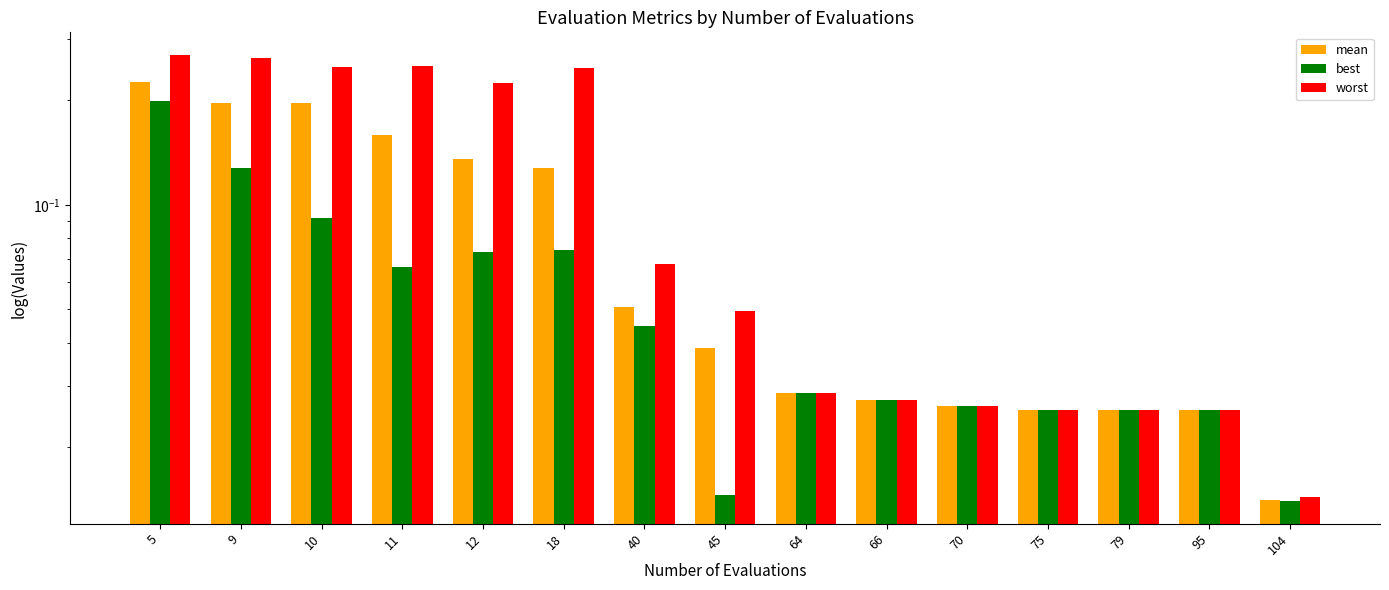

Reading left to right, list all the values displayed in this chart.

mean: 5=0.2	9=0.2	10=0.2	11=0.2	12=0.1	18=0.1	40=0.1	45=0.0	64=0.0	66=0.0	70=0.0	75=0.0	79=0.0	95=0.0	104=0.0
best: 5=0.2	9=0.1	10=0.1	11=0.1	12=0.1	18=0.1	40=0.0	45=0.0	64=0.0	66=0.0	70=0.0	75=0.0	79=0.0	95=0.0	104=0.0
worst: 5=0.3	9=0.3	10=0.2	11=0.3	12=0.2	18=0.2	40=0.1	45=0.0	64=0.0	66=0.0	70=0.0	75=0.0	79=0.0	95=0.0	104=0.0